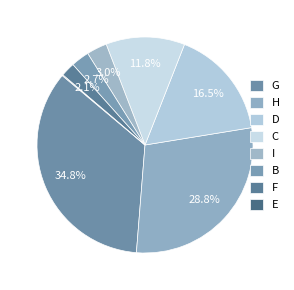

Which category has the biggest portion of the pie?

G